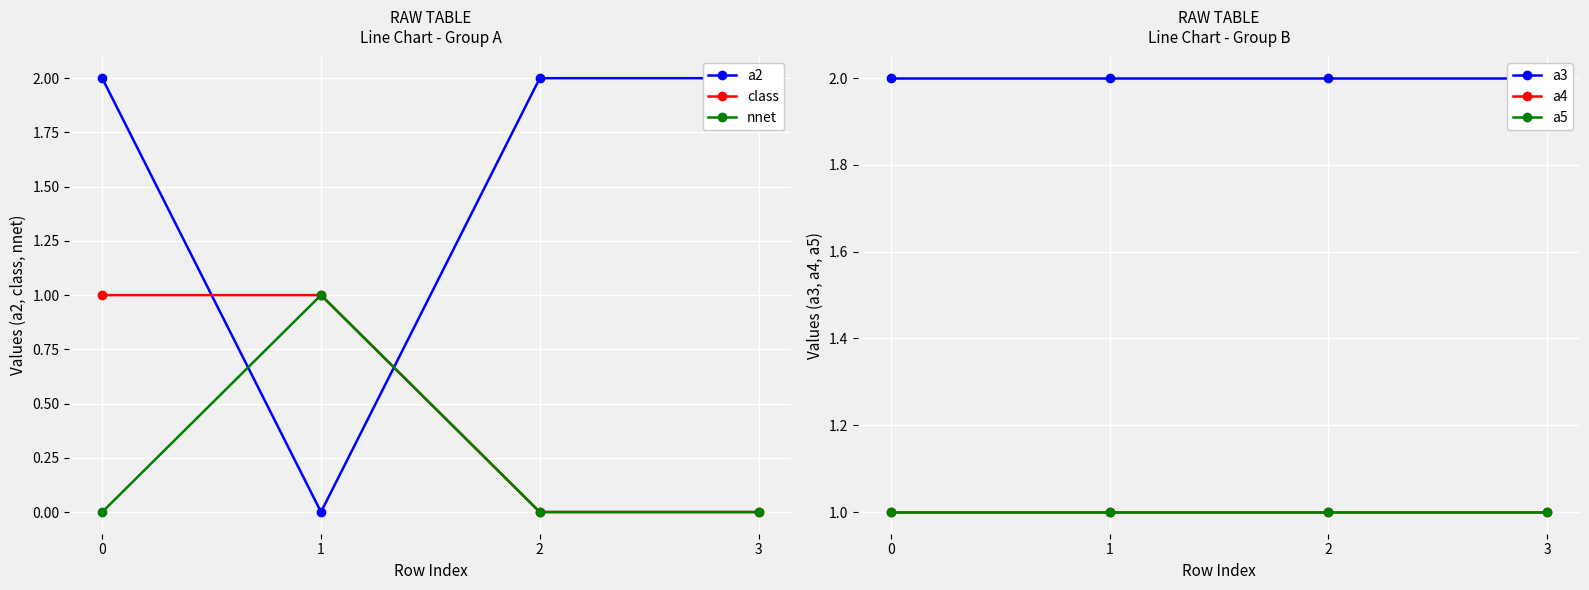

The a3 series shows 1 at 0. True or false?

False